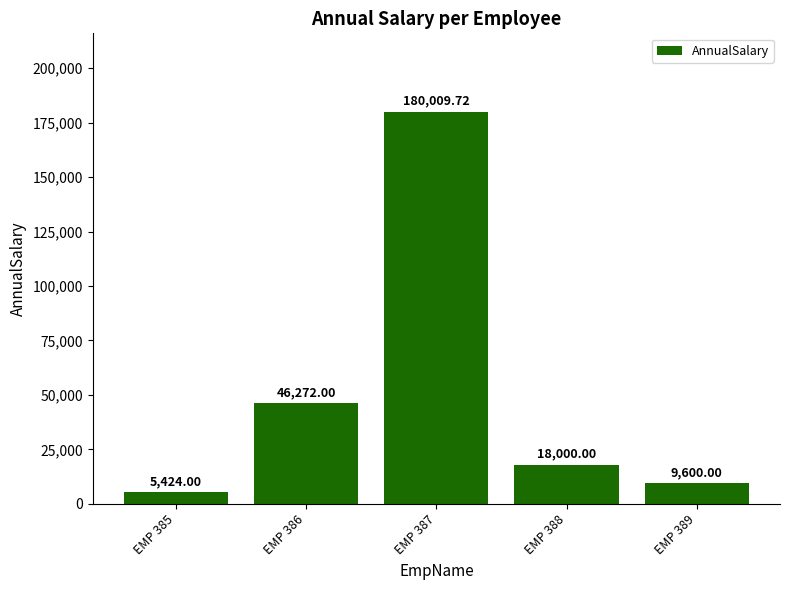

Which has a higher value, EMP 388 or EMP 385?

EMP 388